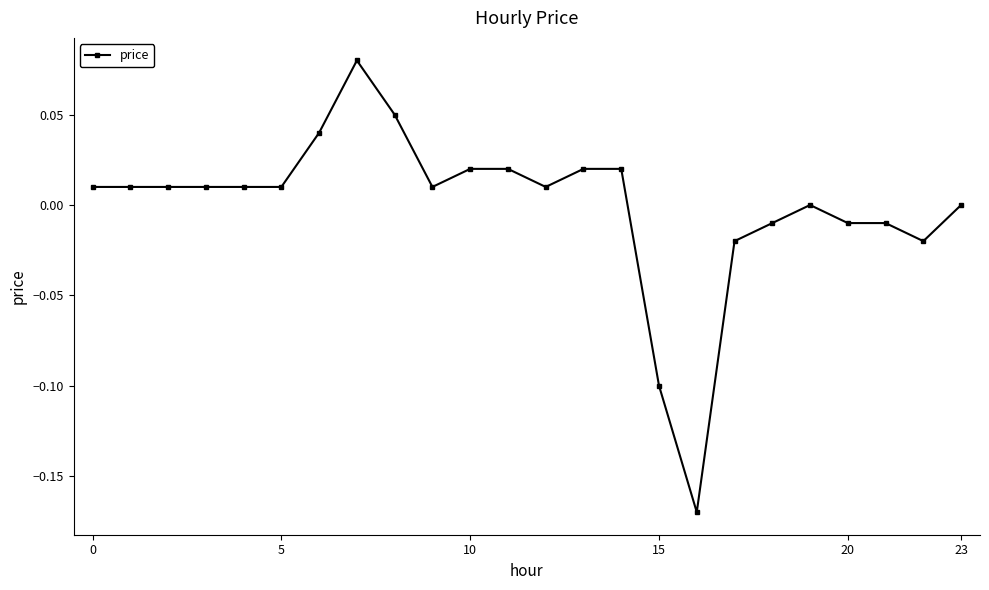

True or false: the data has more than 1 interior local peaks.

True